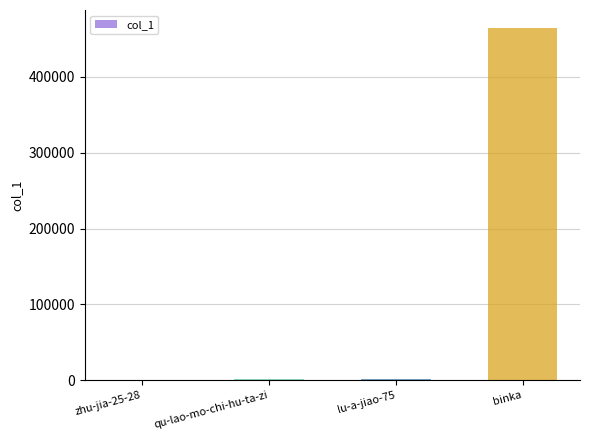

Between binka and lu-a-jiao-75, which is larger?

binka